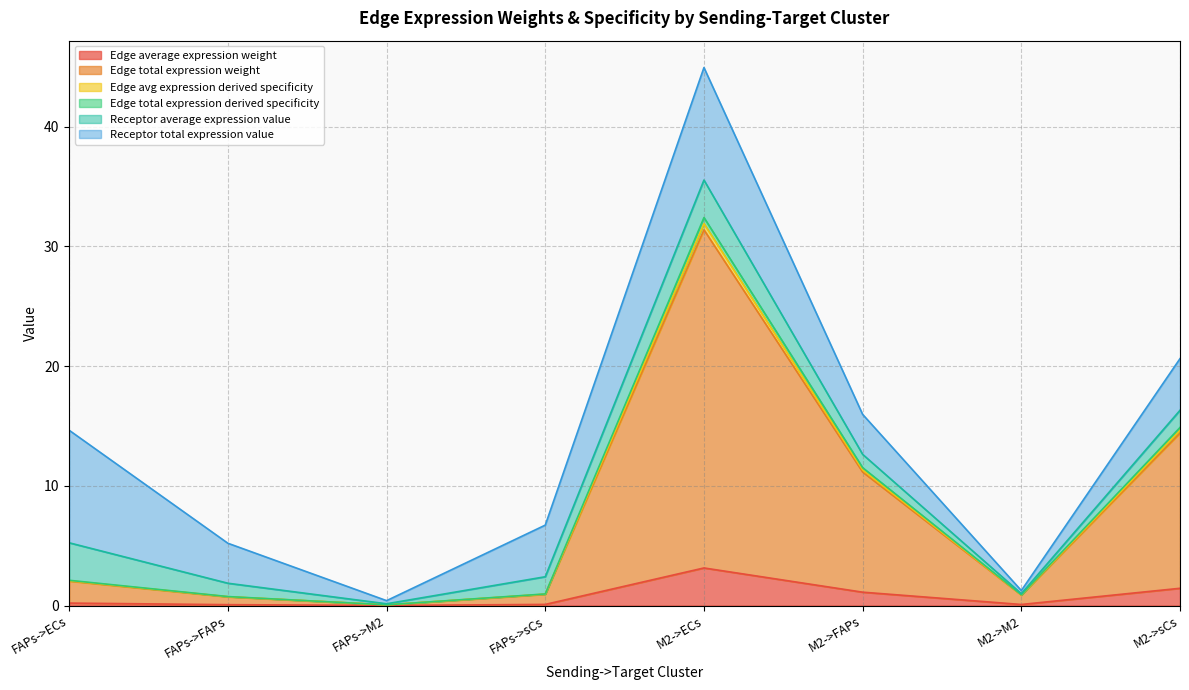

What position from the right is FAPs->M2?

6